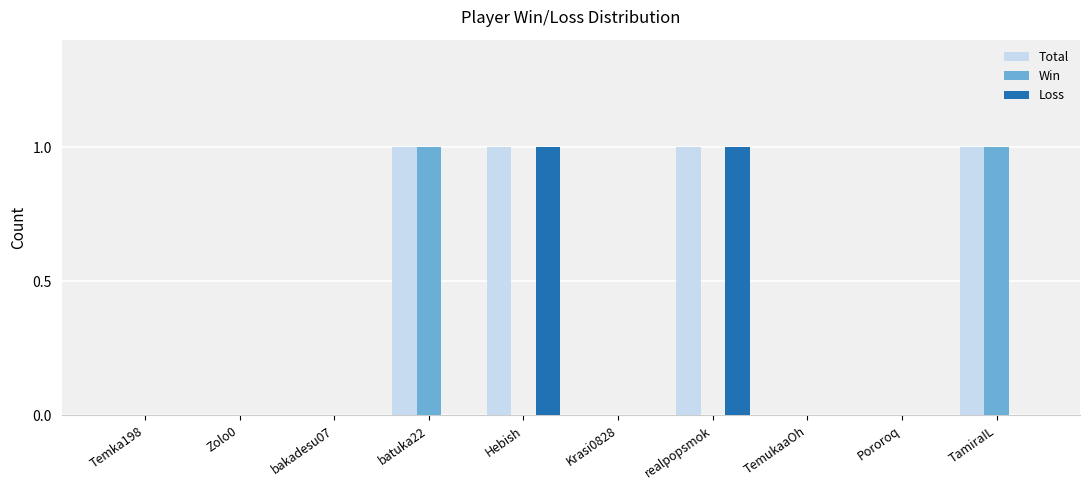

What is the sum of the Win values at batuka22 and realpopsmok?

1